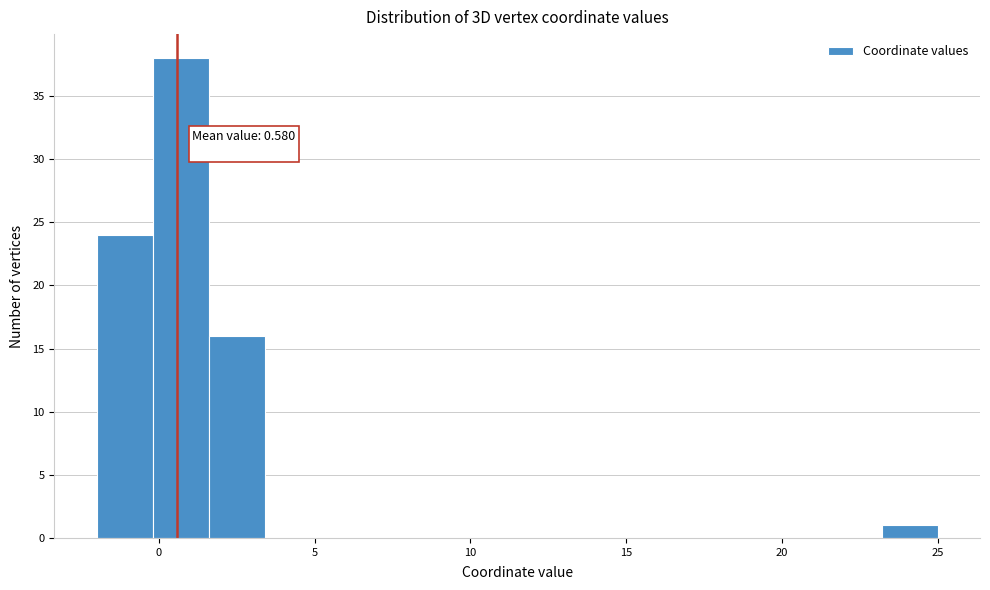

Read against the x-axis, roughly where is the centre of the tallest bar?

0.5